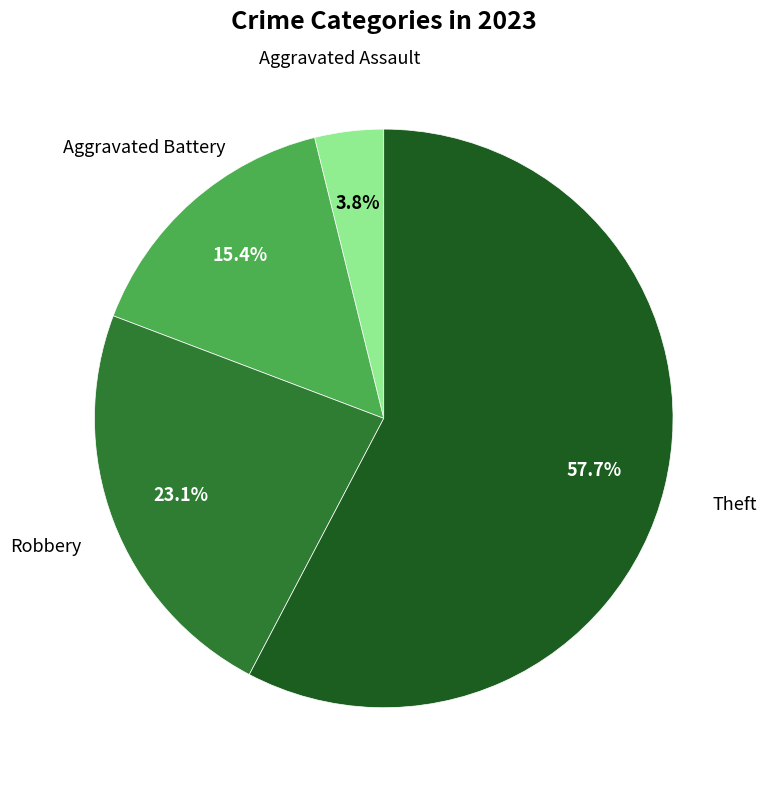

Is there a majority slice in this chart?

Yes